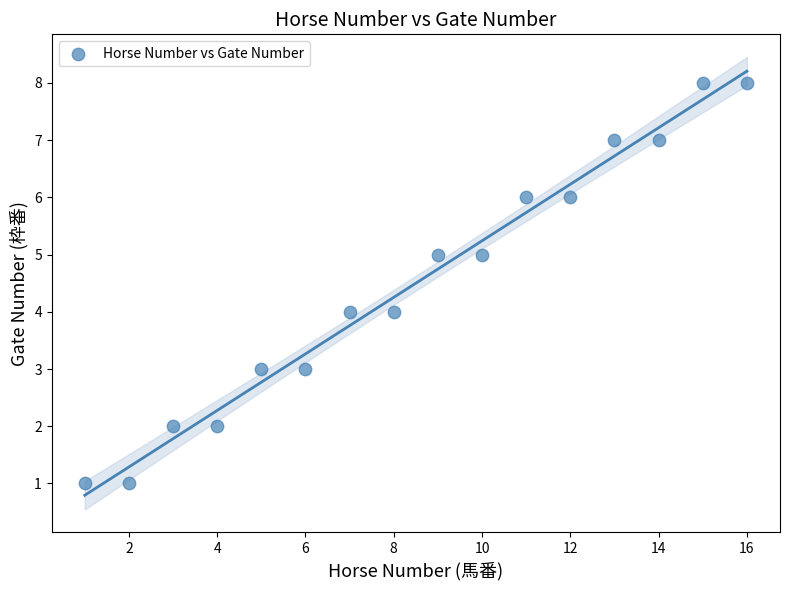

What is the range of Y values (max minus min)?

7